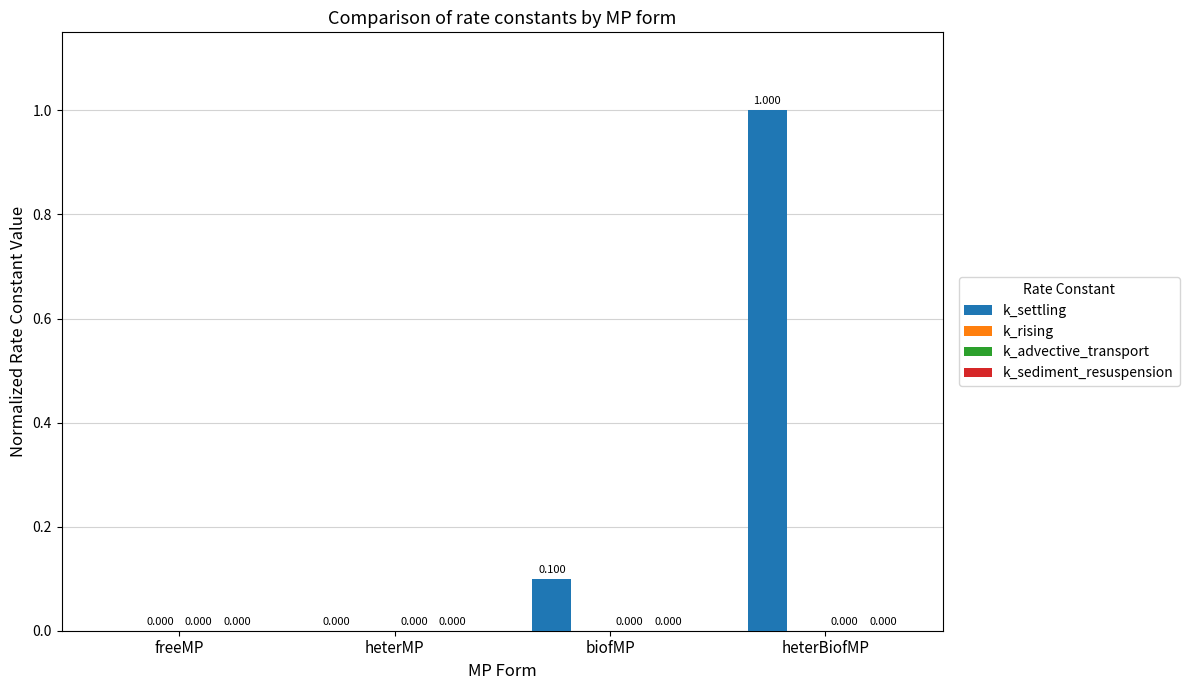

What is the maximum value shown in the chart?

1.0